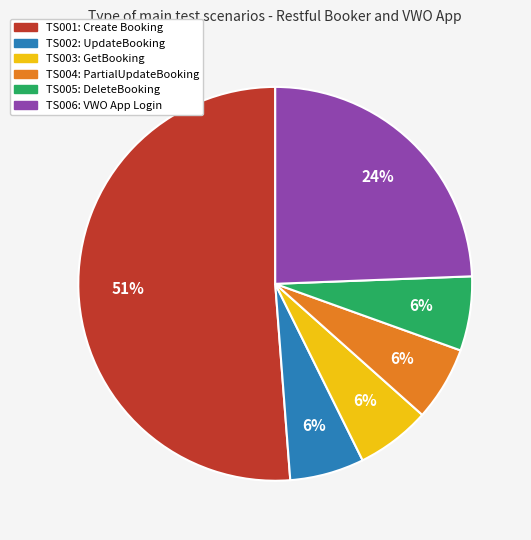

To the nearest percent, what portion does TS003: GetBooking represent?

6%